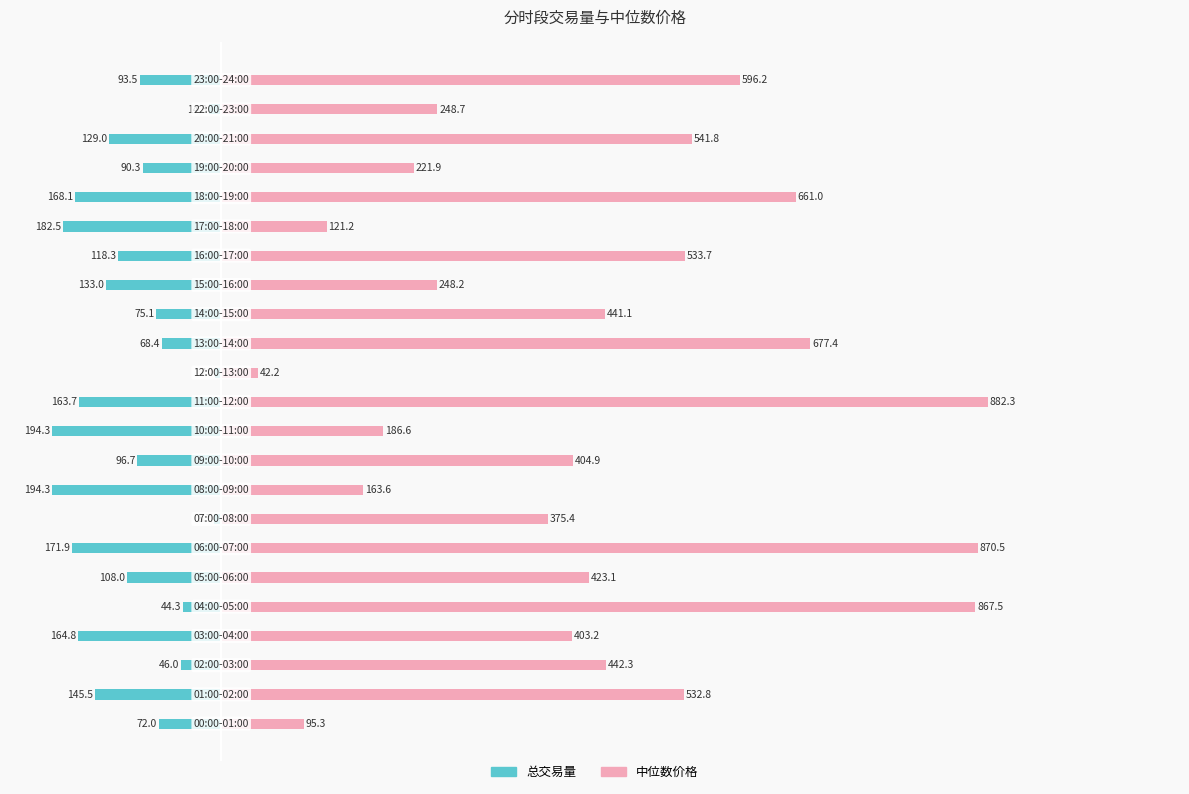

What is the sum of all 总交易量 values?

-2489.8